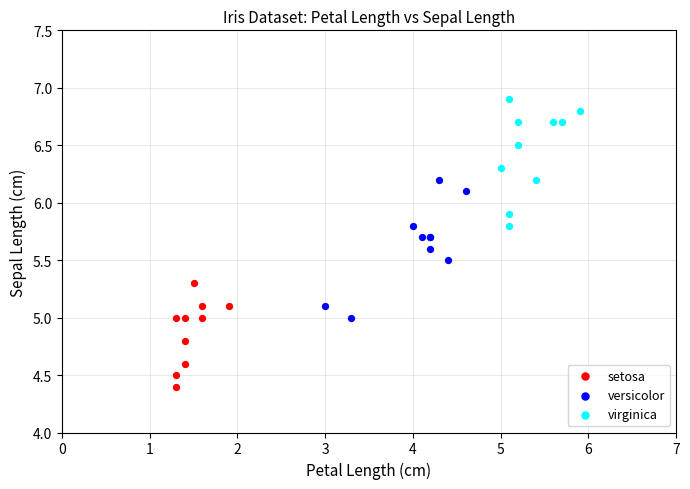

Which series reaches the maximum Y coordinate?

virginica